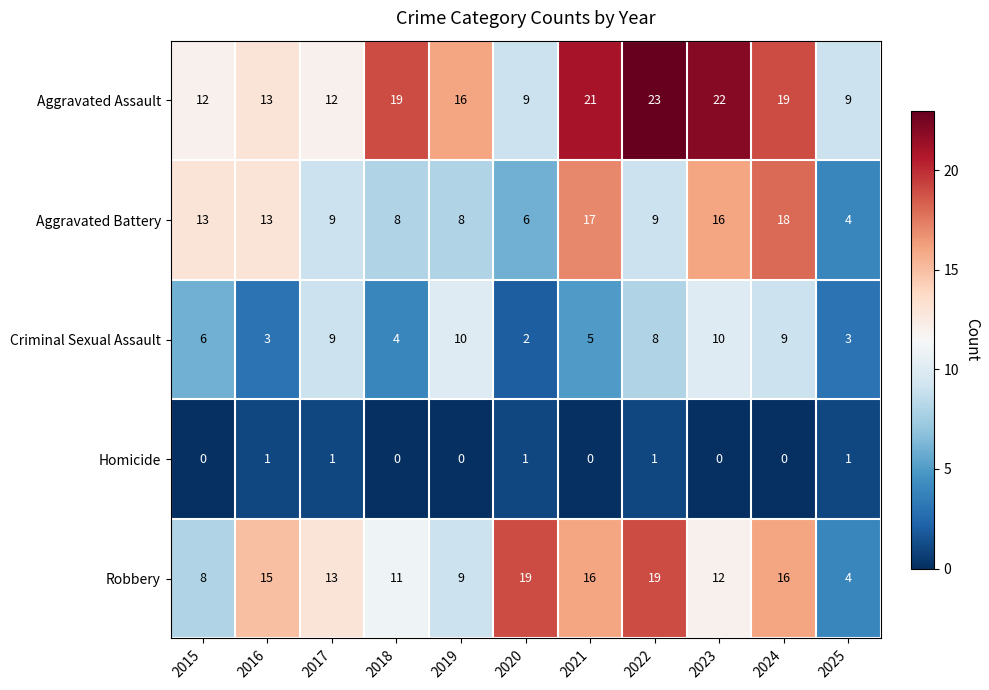

What is the greatest value displayed?

23